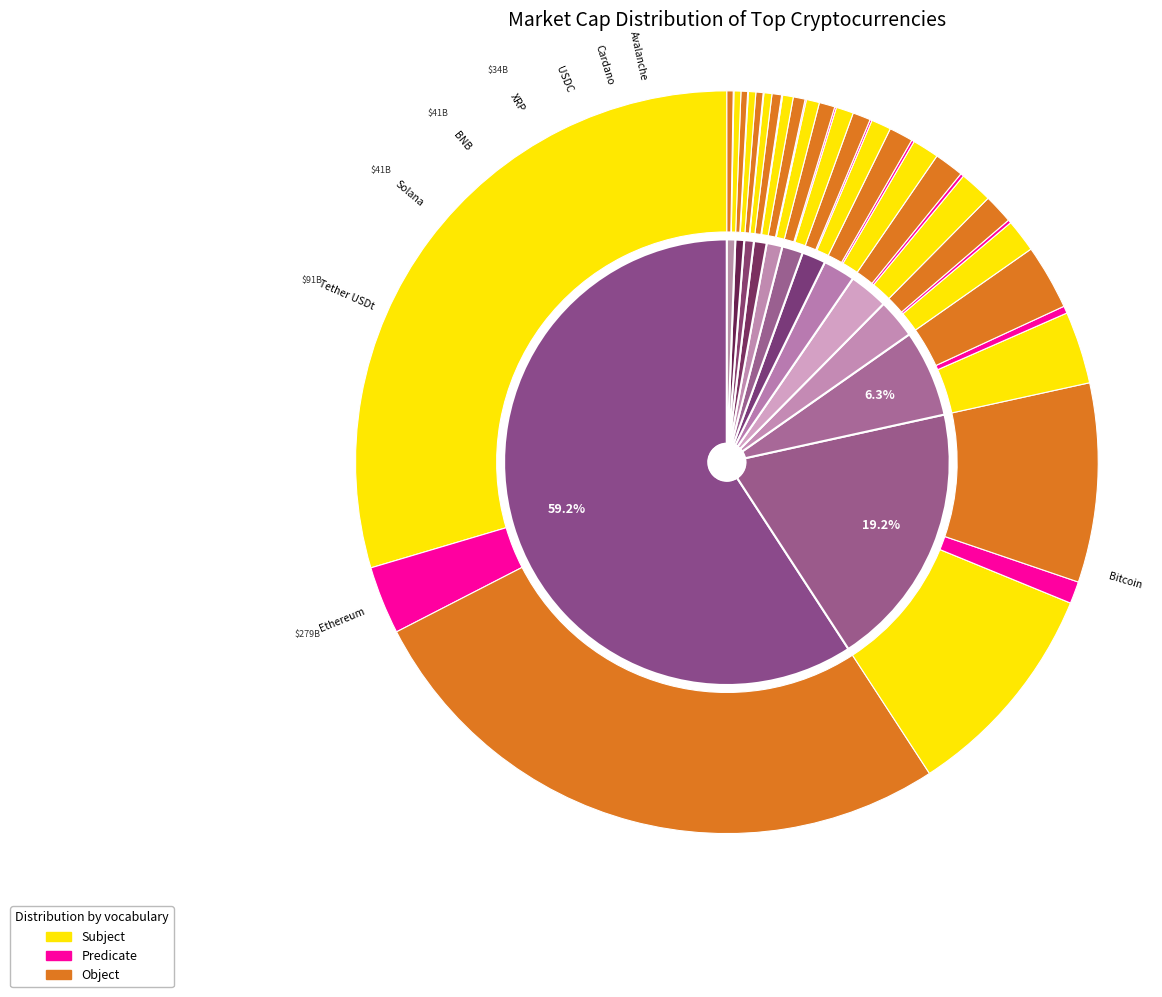

What percentage do 7 and 4 together represent?

4.4%